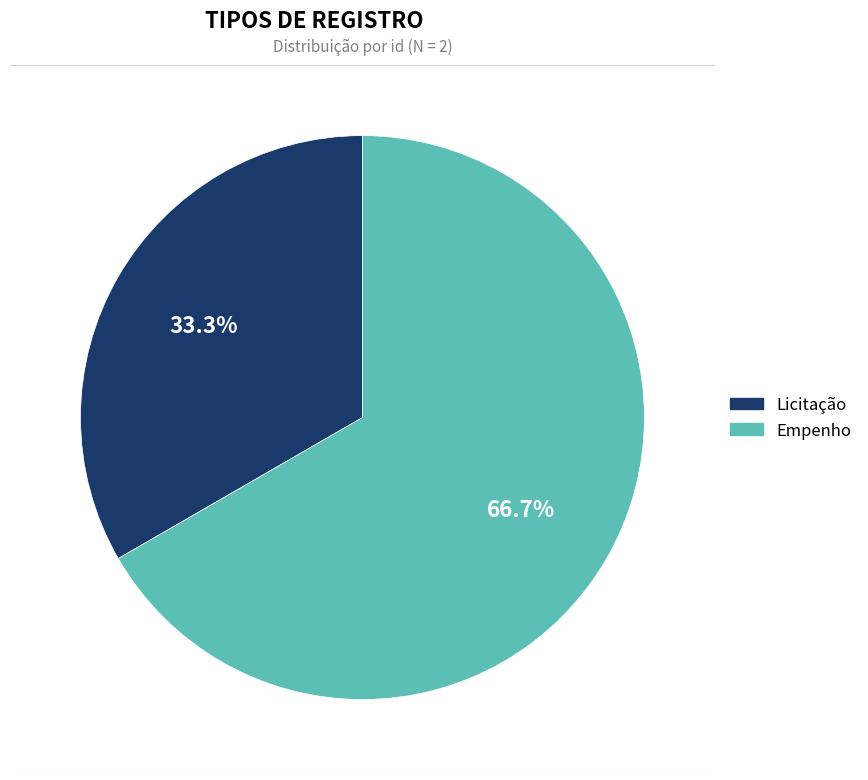

What is the smallest slice in the pie chart?

Licitação